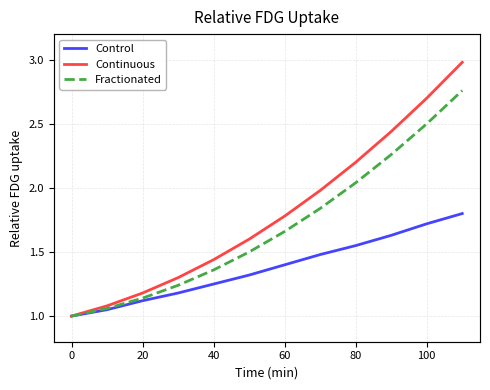

True or false: Continuous and Control intersect in this chart.

False